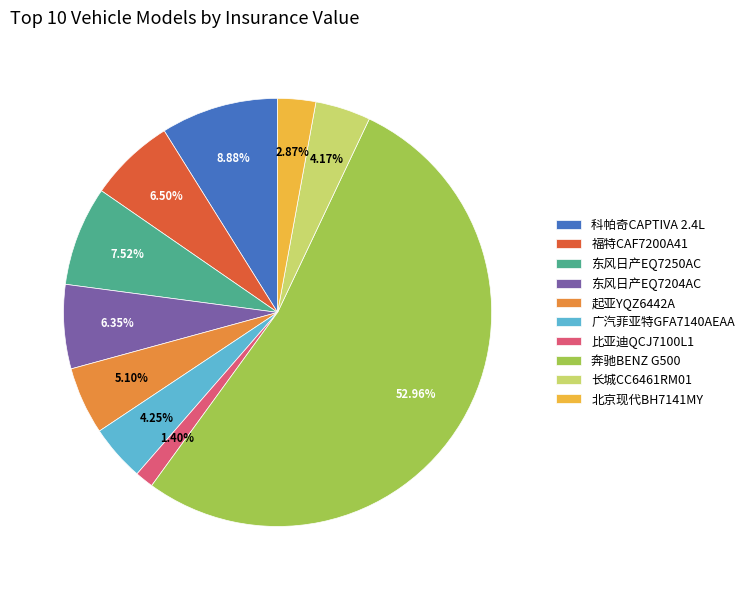

Which slice is the largest?

奔驰BENZ G500